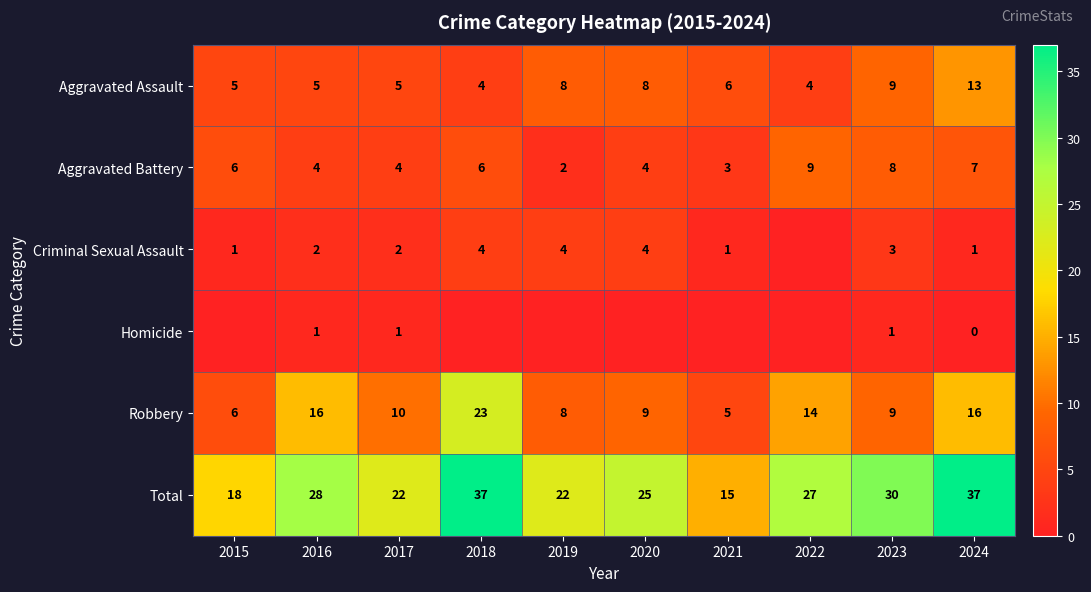

What is the difference between the maximum and second lowest values in the Aggravated Assault series?

9